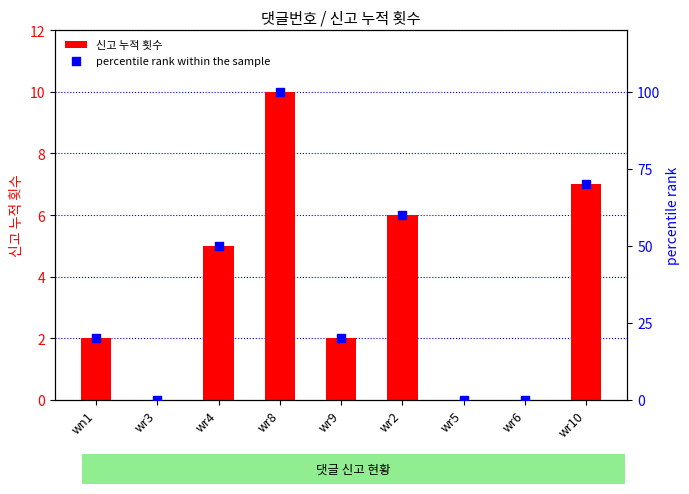

Is the value of percentile rank within the sample at wr8 greater than the value of 신고 누적 횟수 at wr9?

Yes